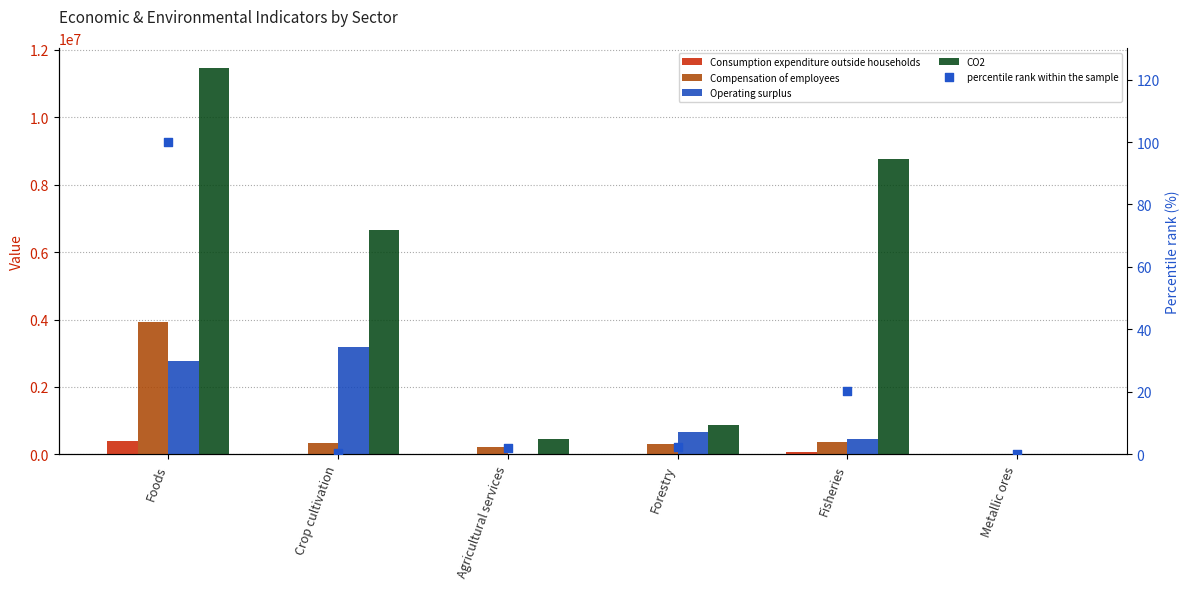

At which category is the sum across all series the highest?

Foods